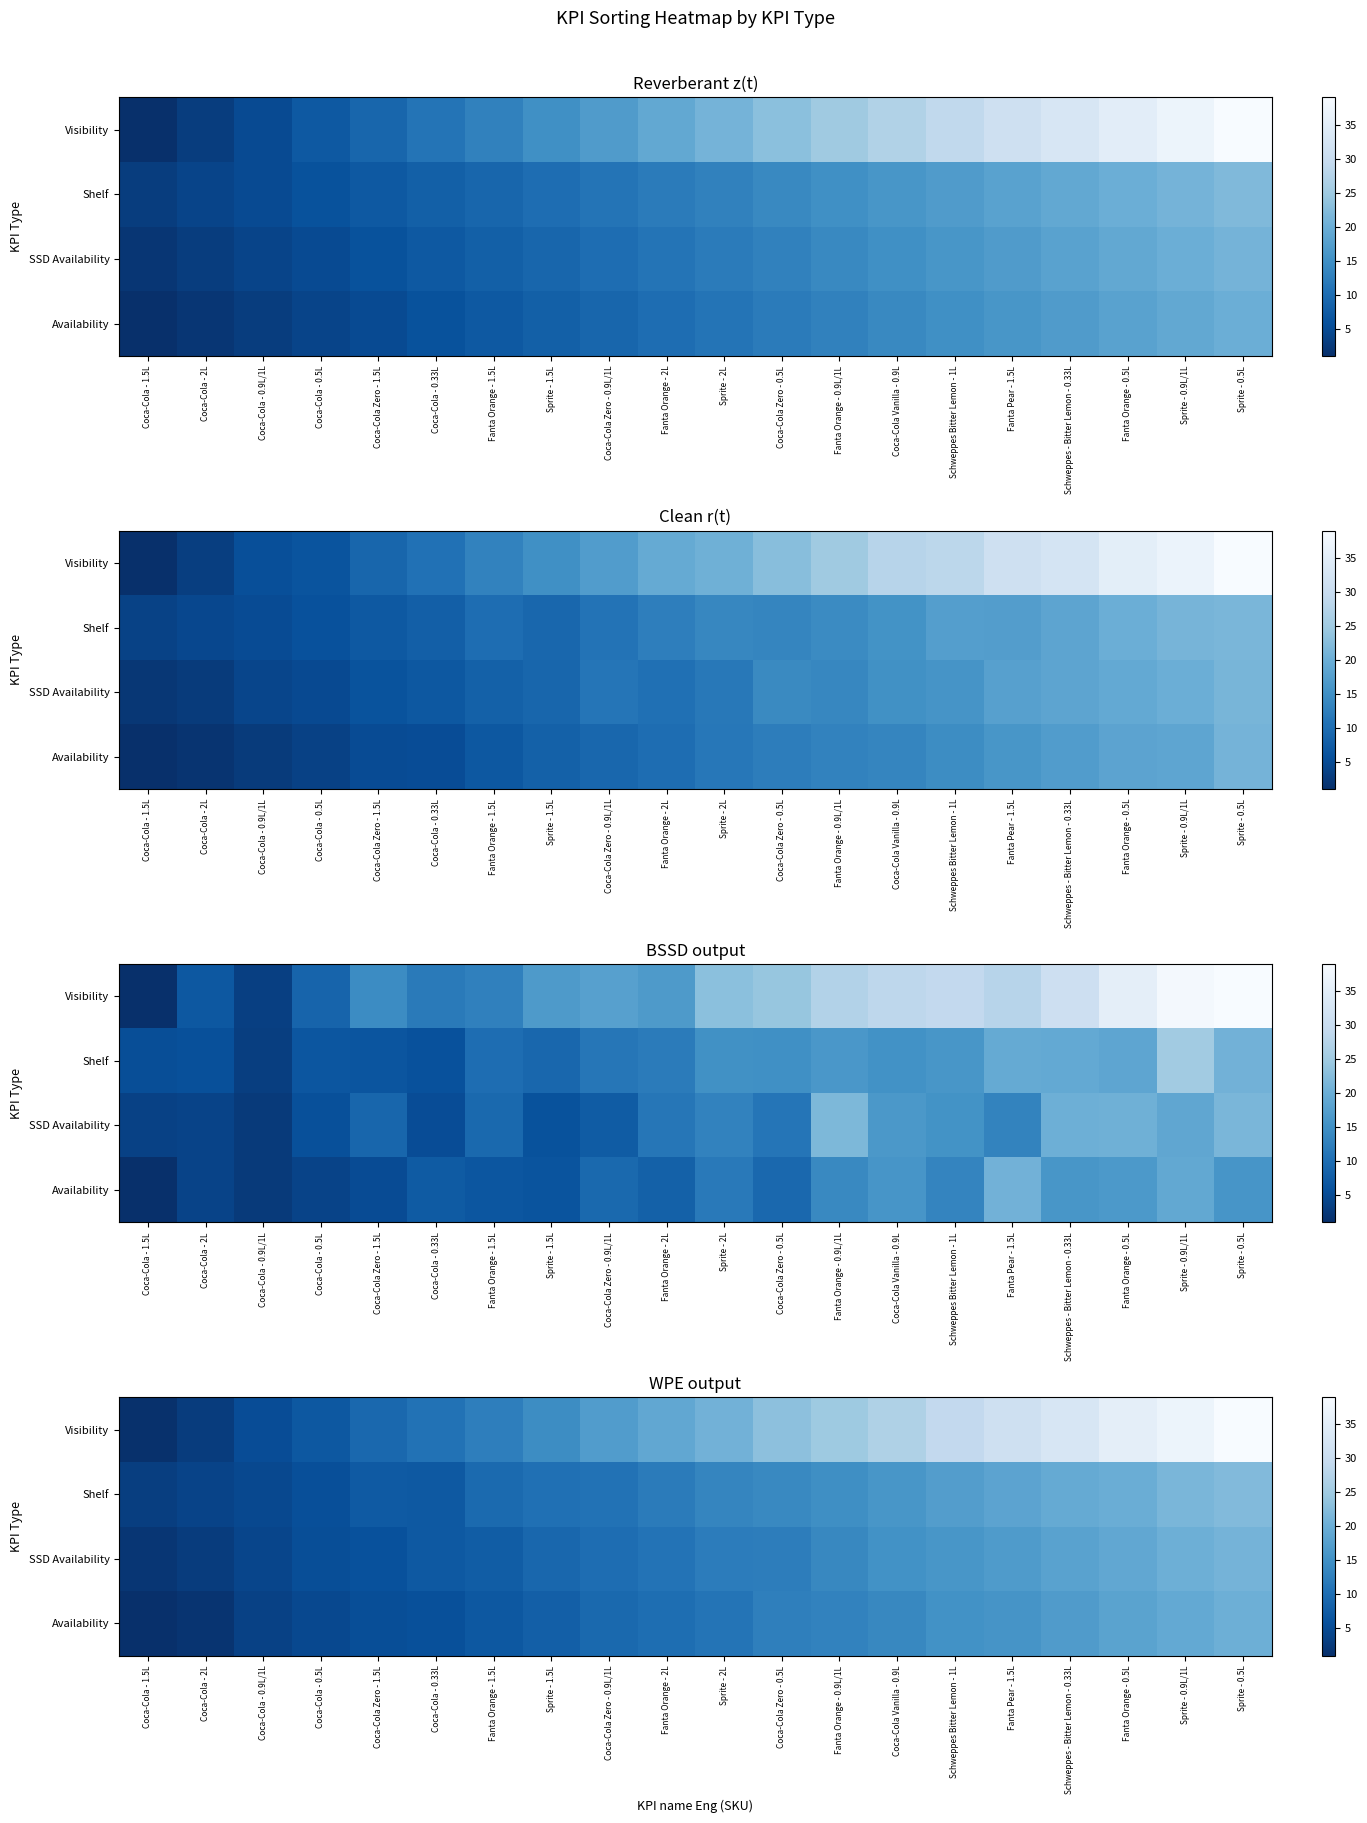

At how many categories does at least one series exceed 32?

4